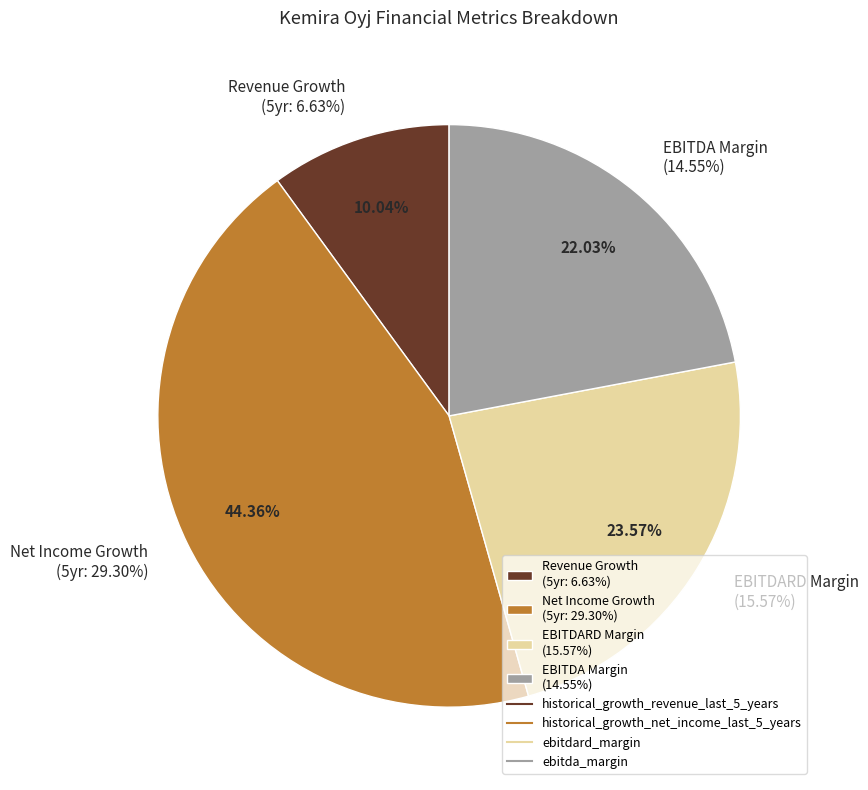

How many segments does this pie chart have?

4